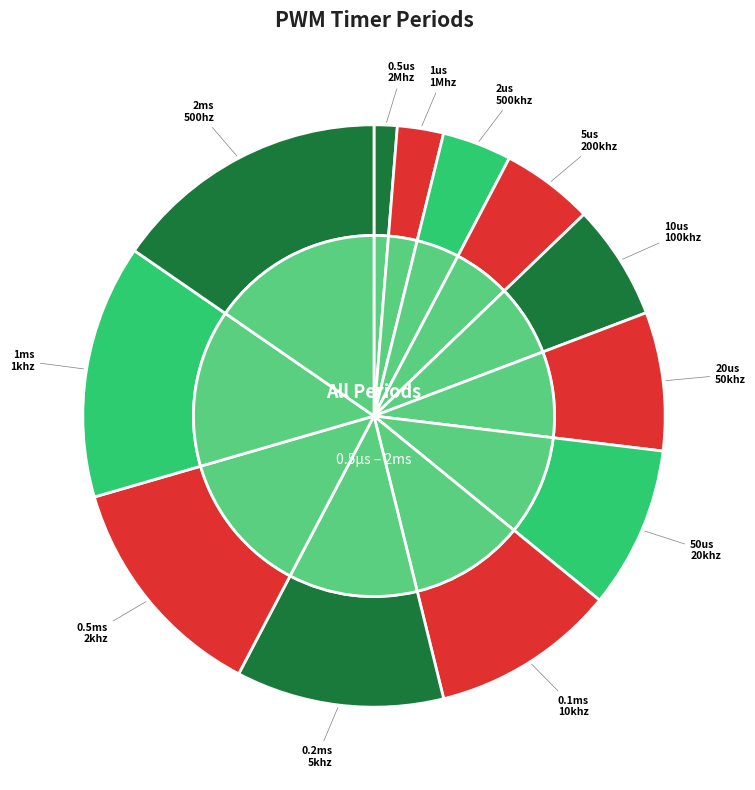

What is the change in value from 20us to 0.5ms?

+4